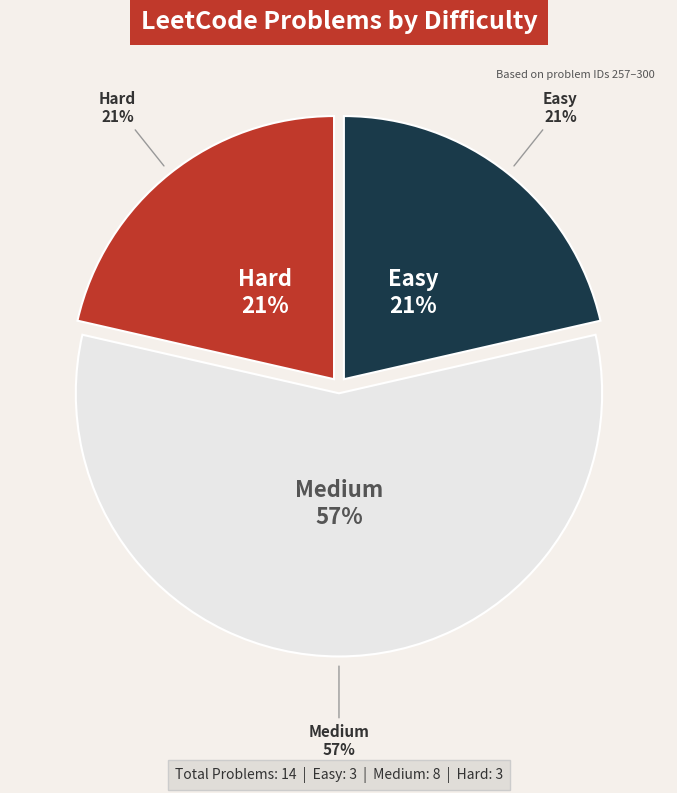

Does 3 account for over 50% of the chart?

No